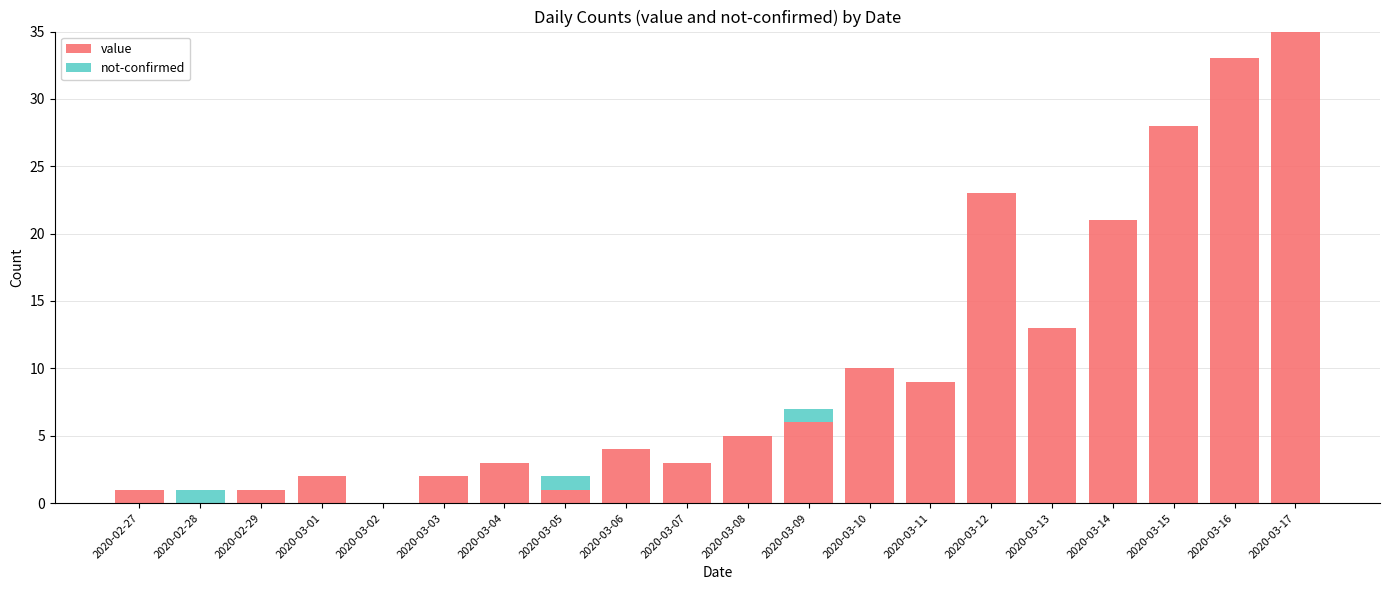

How many series are shown in this chart?

2